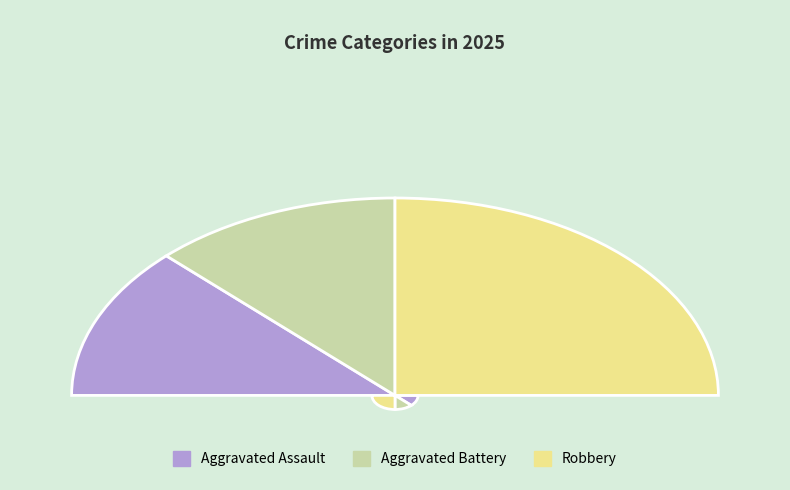

Which category has the biggest portion of the pie?

Robbery